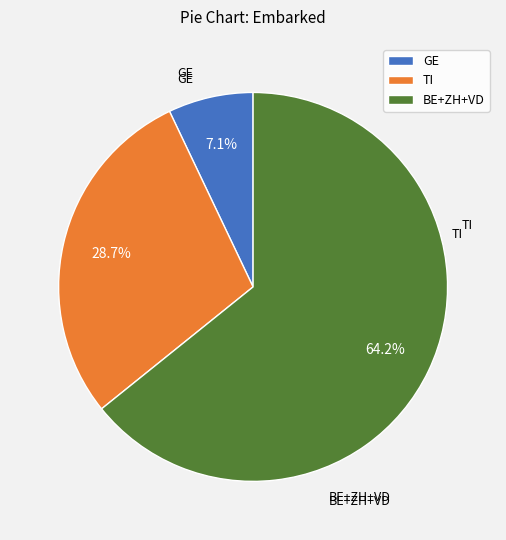

How many segments does this pie chart have?

3